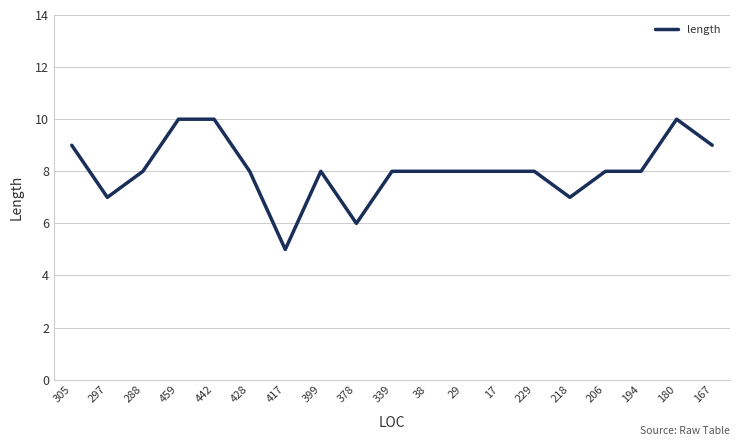

Is it true that the value at 428 is 3?

False